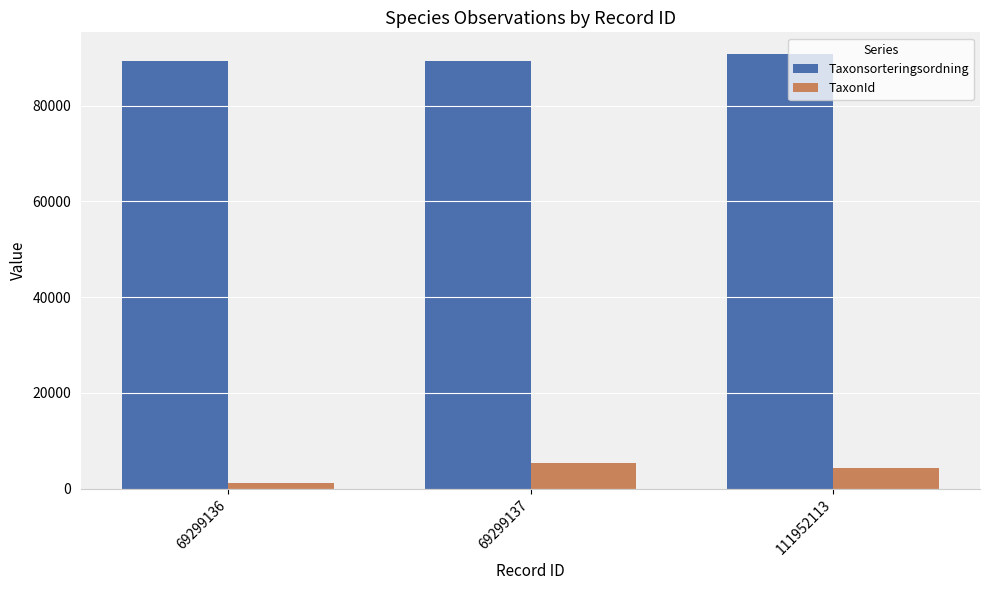

At how many categories does at least one series exceed 3701?

3